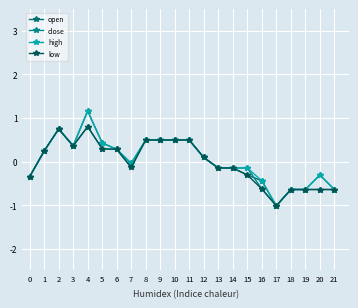

Does the chart display data point markers on the line(s)?

Yes